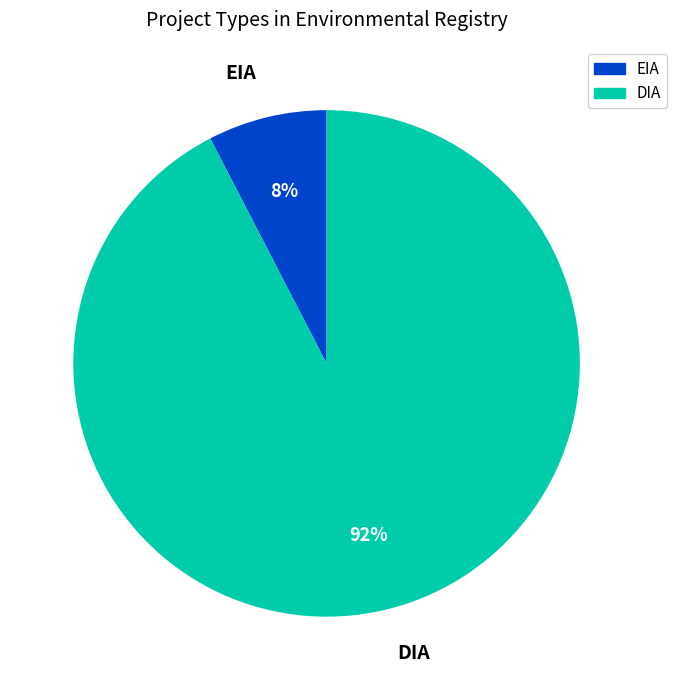

Combined, do DIA and EIA account for over 50%?

Yes